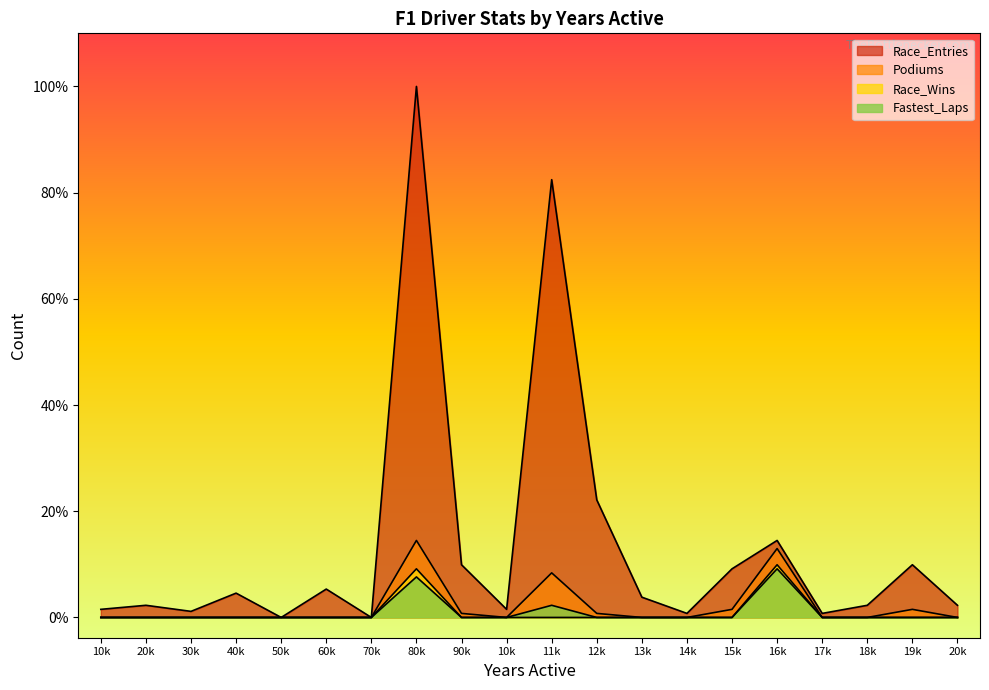

Reading left to right, extract all data points from this chart.

Race_Entries: 10k=2.0	20k=3.0	30k=1.5	40k=6.0	50k=0.0	60k=7.0	70k=0.0	80k=131.0	90k=13.0	10k=2.0	11k=108.0	12k=29.0	13k=5.0	14k=1.0	15k=12.0	16k=19.0	17k=1.0	18k=3.0	19k=13.0	20k=3.0
Podiums: 10k=0.0	20k=0.0	30k=0.0	40k=0.0	50k=0.0	60k=0.0	70k=0.0	80k=19.0	90k=1.0	10k=0.0	11k=11.0	12k=1.0	13k=0.0	14k=0.0	15k=2.0	16k=17.0	17k=0.0	18k=0.0	19k=2.0	20k=0.0
Race_Wins: 10k=0.0	20k=0.0	30k=0.0	40k=0.0	50k=0.0	60k=0.0	70k=0.0	80k=12.0	90k=0.0	10k=0.0	11k=0.0	12k=0.0	13k=0.0	14k=0.0	15k=0.0	16k=13.0	17k=0.0	18k=0.0	19k=0.0	20k=0.0
Fastest_Laps: 10k=0.0	20k=0.0	30k=0.0	40k=0.0	50k=0.0	60k=0.0	70k=0.0	80k=10.0	90k=0.0	10k=0.0	11k=3.0	12k=0.0	13k=0.0	14k=0.0	15k=0.0	16k=12.0	17k=0.0	18k=0.0	19k=0.0	20k=0.0